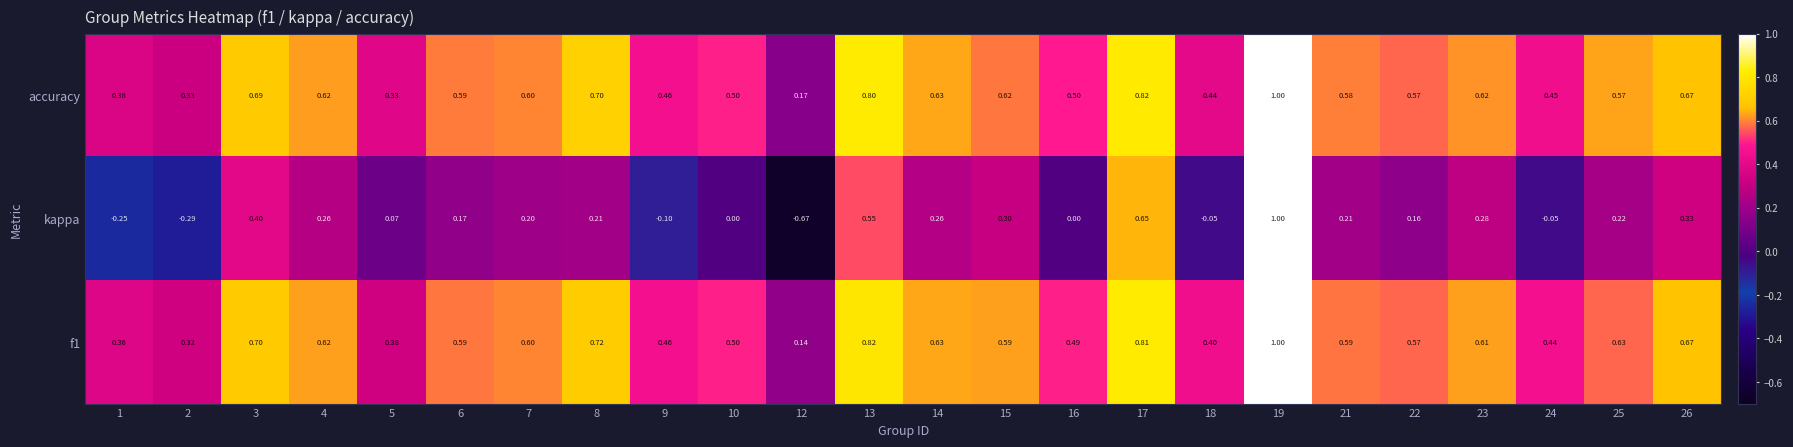

What is the difference between the second highest and second lowest values in the f1 series?

0.5